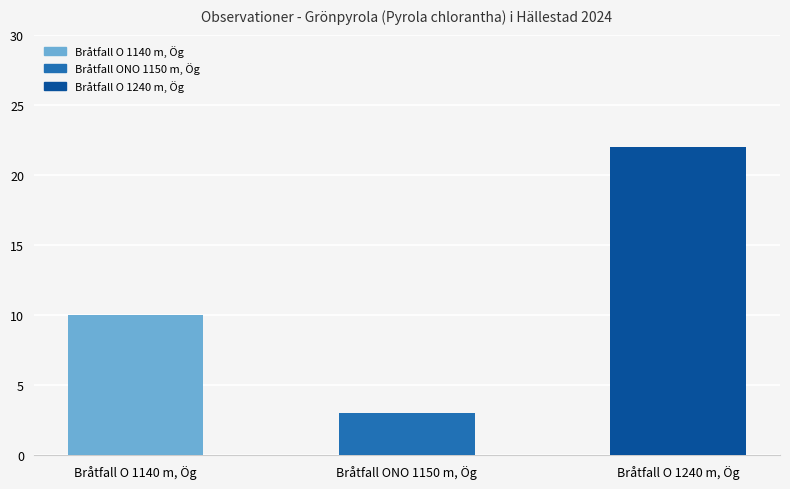

Rank the categories by value from lowest to highest.

Bråtfall ONO 1150 m, Ög, Bråtfall O 1140 m, Ög, Bråtfall O 1240 m, Ög